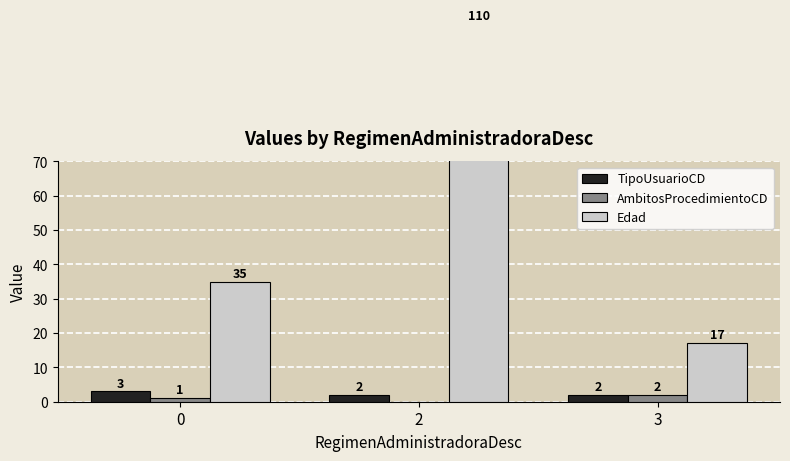

What is the difference between the AmbitosProcedimientoCD values at 2 and 3?

2